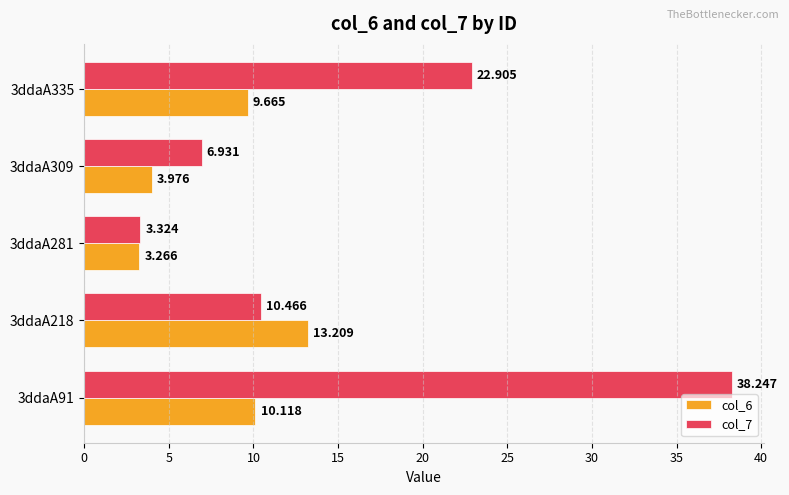

Which category has the highest value in the col_6 series?

3ddaA218